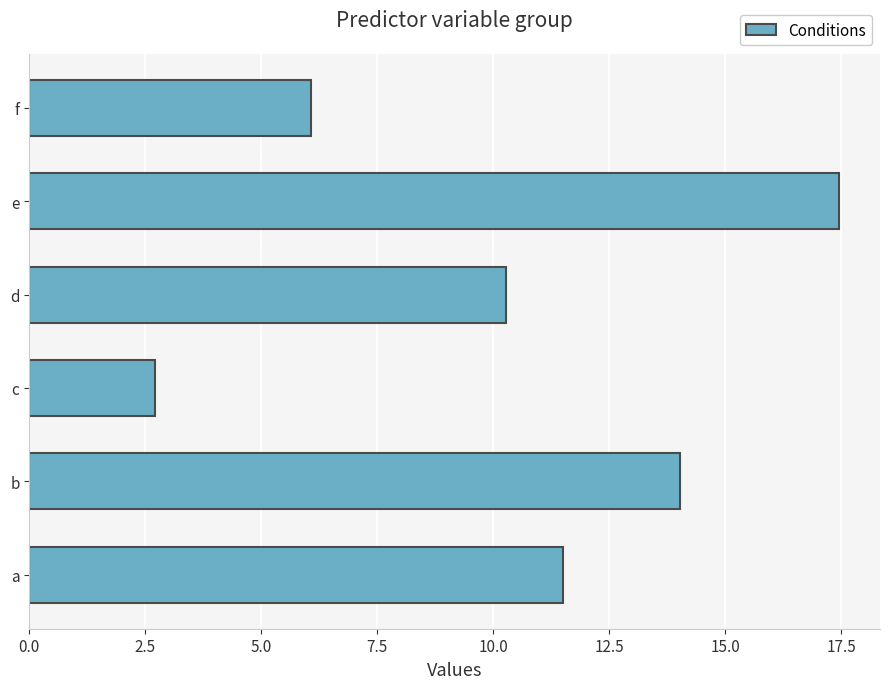

Count the number of data series in this chart.

1